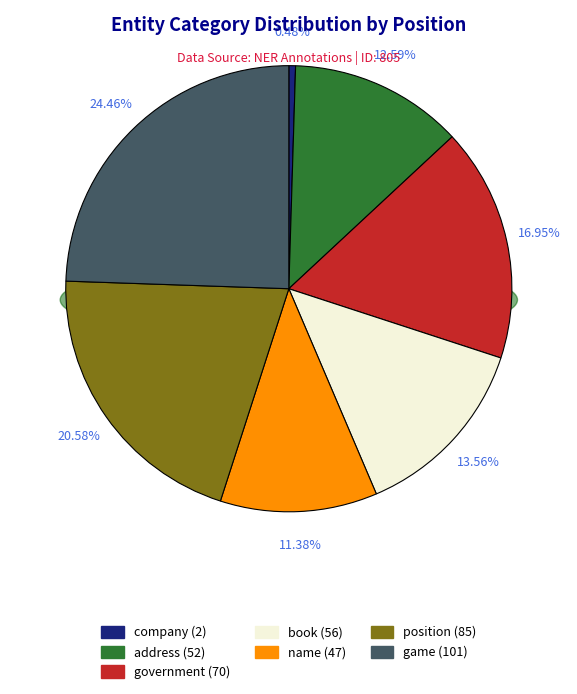

What percentage is the address slice, to the nearest percent?

13%